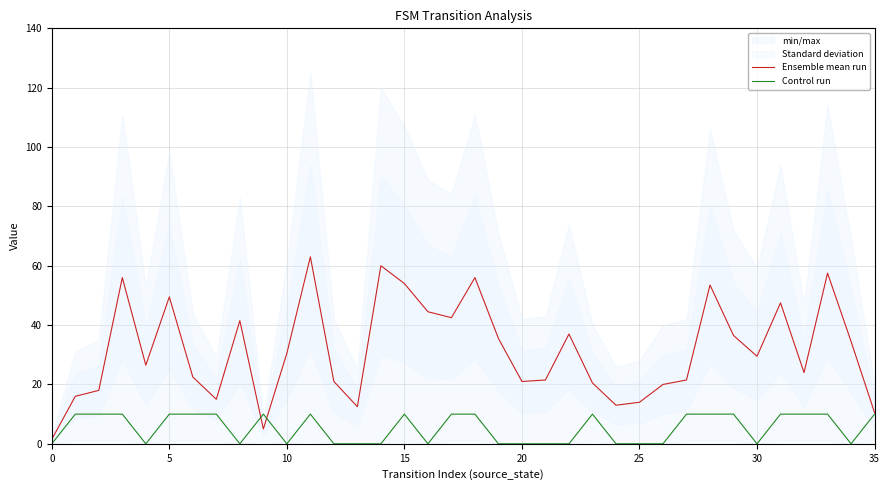

Is it true that Control run equals 0.0 at 0?

True